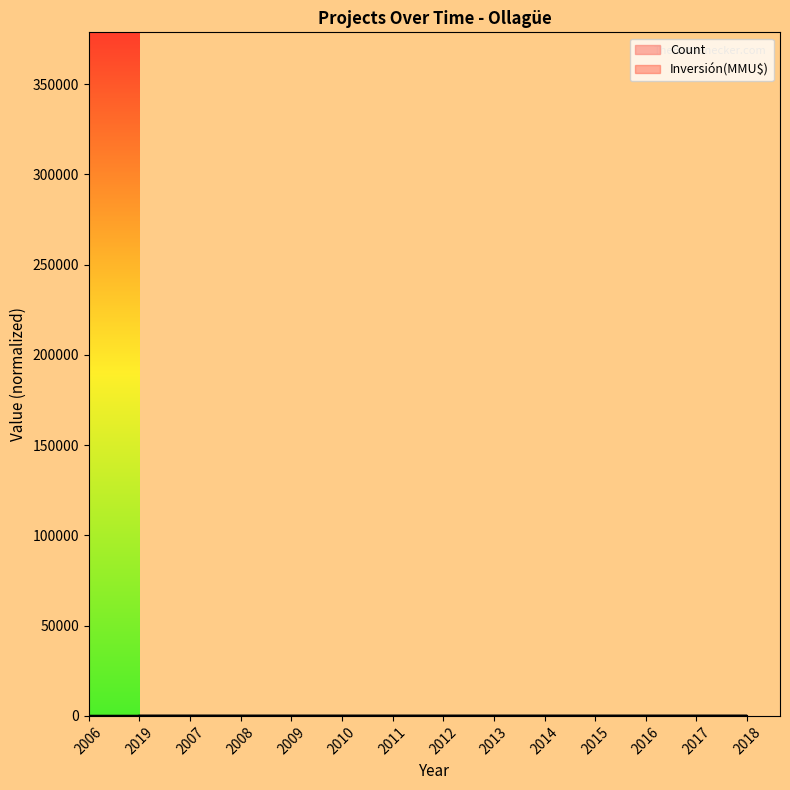

At 2014, list the series in order from smallest to largest.

Inversión(MMU$)_line, Count_line